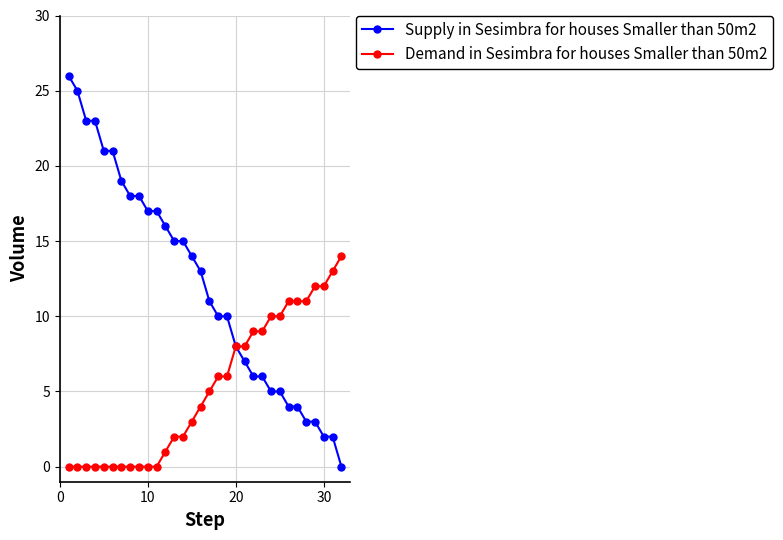

How many lines are shown in the chart?

2